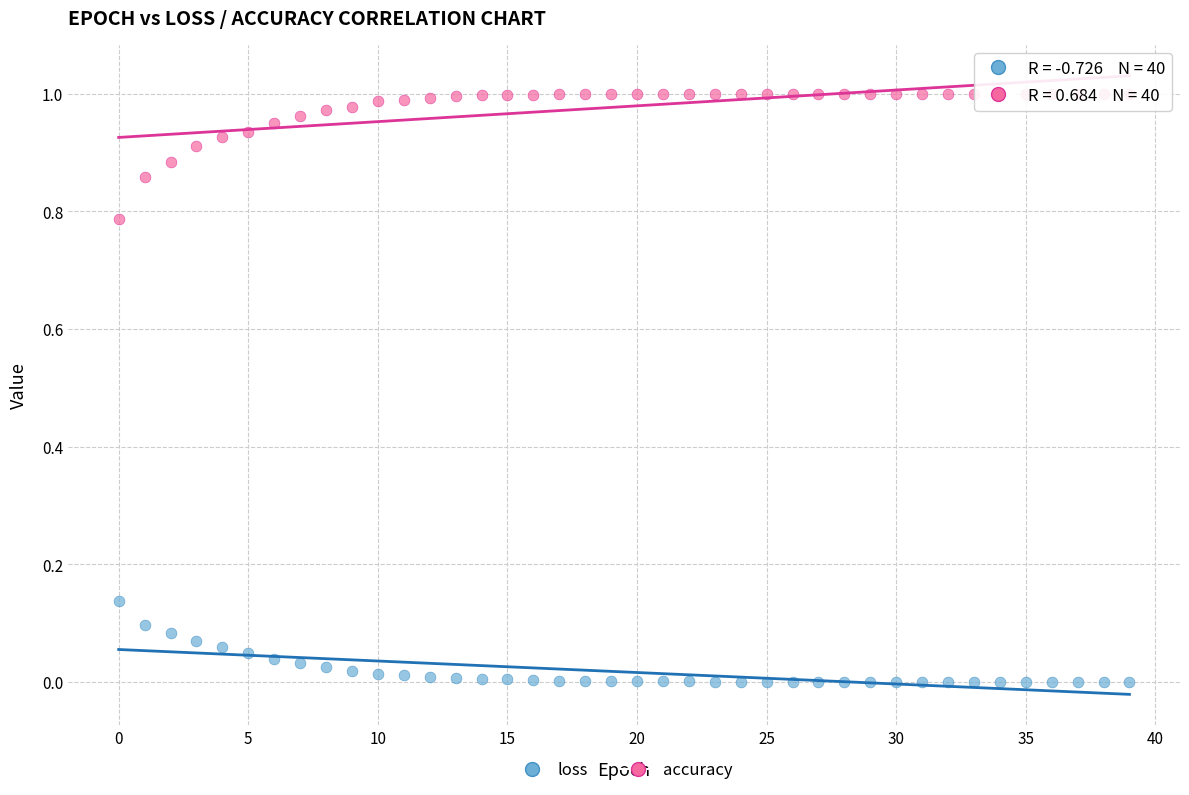

Which series contains the highest Y value?

accuracy